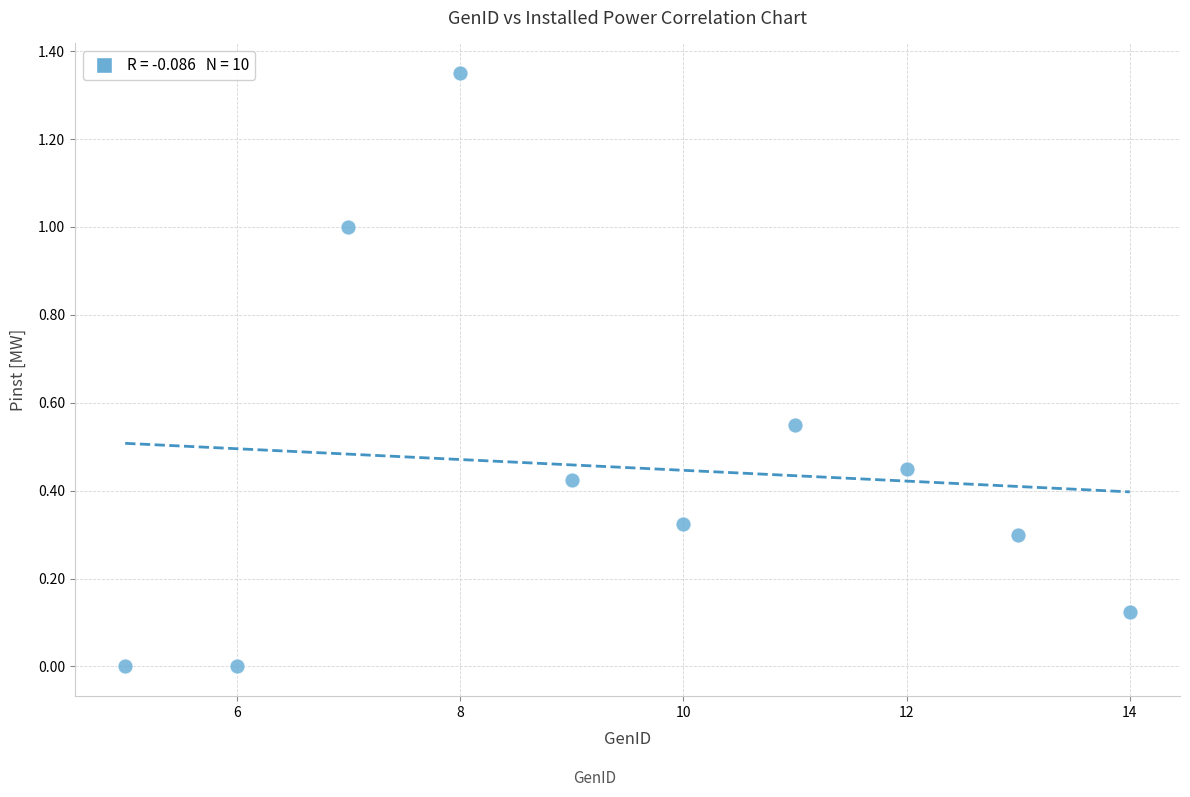

What is the average X value?

9.5